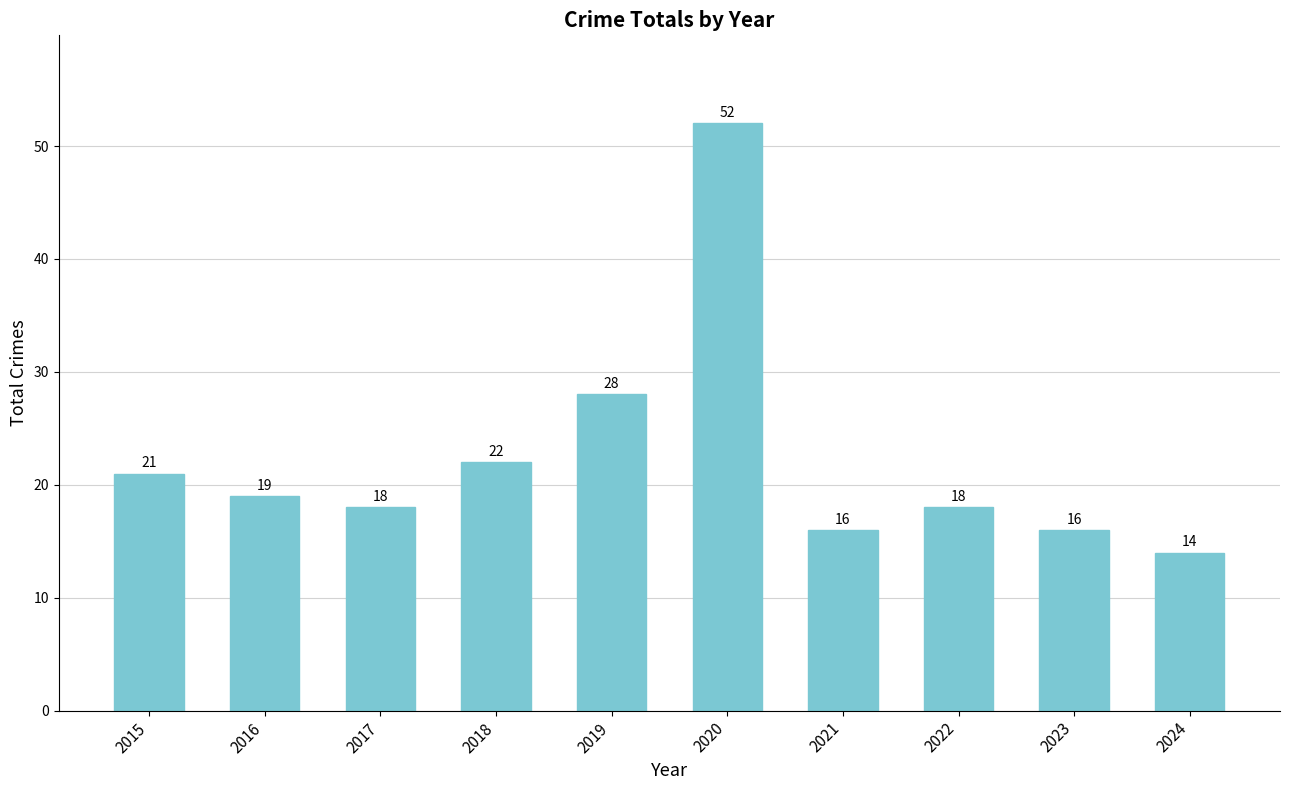

The value at 2022 is 18. True or false?

True